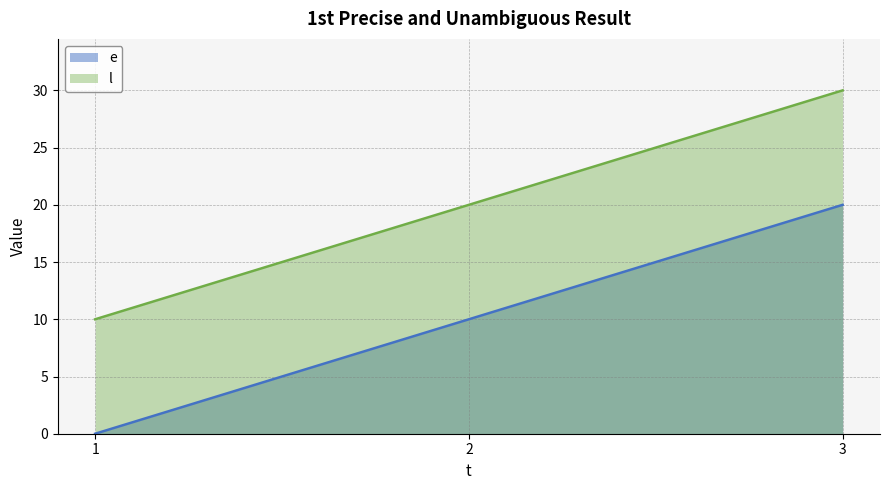

Reading right to left, list all the values displayed in this chart.

e: 3=20	2=10	1=0
l: 3=30	2=20	1=10